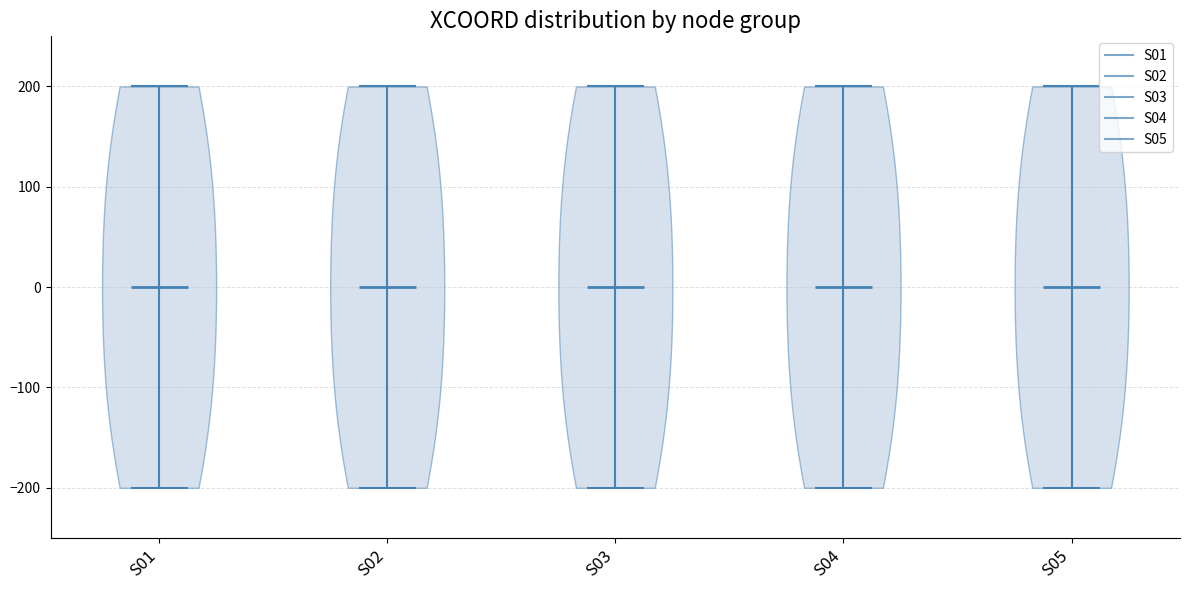

Reading left to right, read every violin against the y-axis: where its median line is, and the lowest and highest points it reaches. The values are not printed on the chart, so give them approximately, as read against the axis.

S01: median line 0, lowest point -200, highest point 200
S02: median line 0, lowest point -200, highest point 200
S03: median line 0, lowest point -200, highest point 200
S04: median line 0, lowest point -200, highest point 200
S05: median line 0, lowest point -200, highest point 200